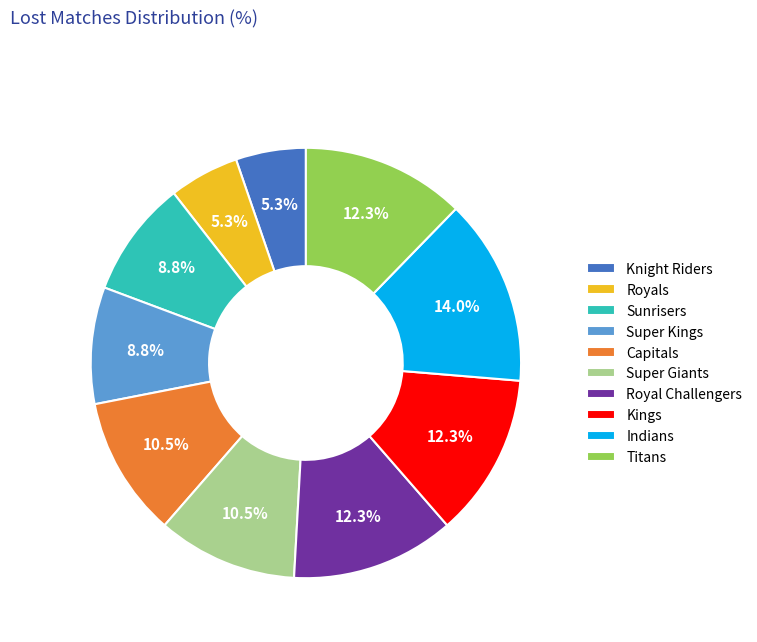

To the nearest percent, what is the difference between the largest and smallest slice percentages?

9%